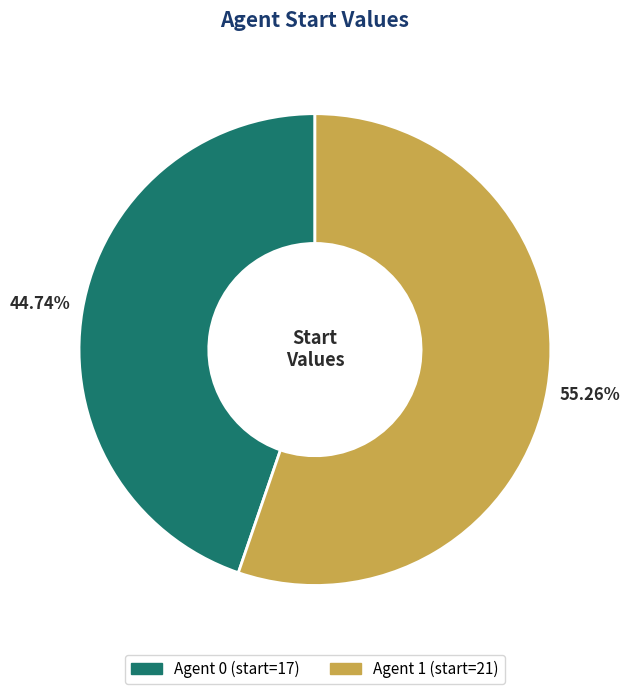

Is there a majority slice in this chart?

Yes